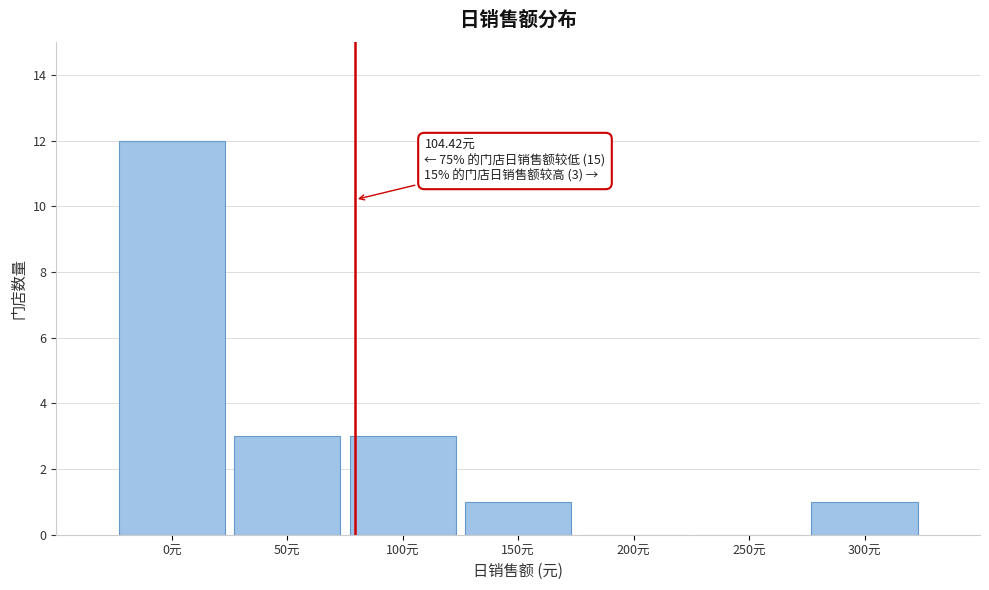

Reading right to left, list all the values displayed in this chart.

300元=1	250元=0	200元=0	150元=1	100元=3	50元=3	0元=12